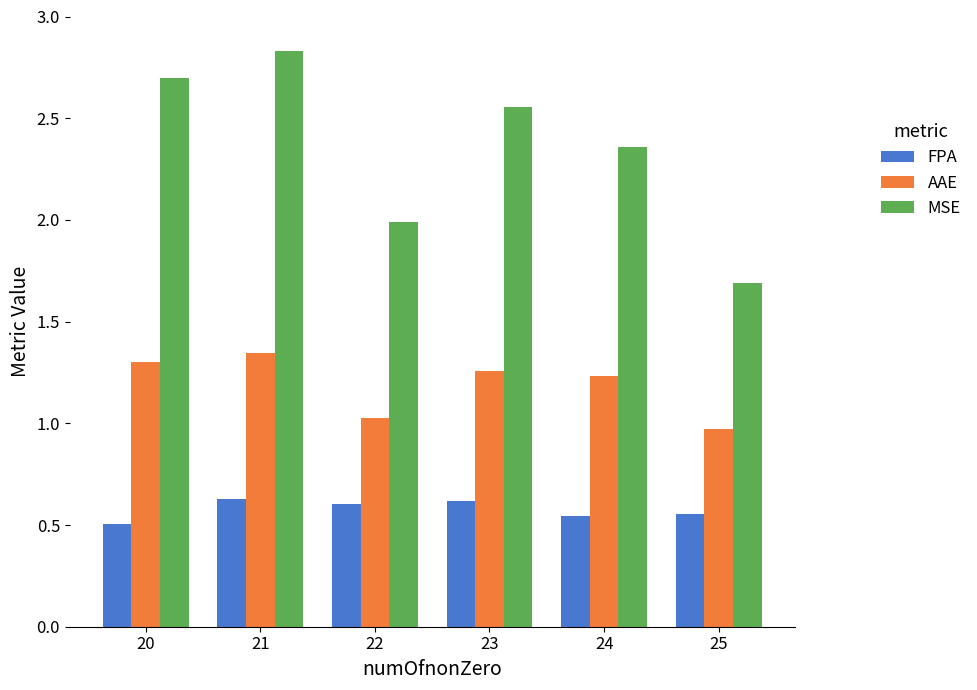

Which category has the highest value across all series?

21